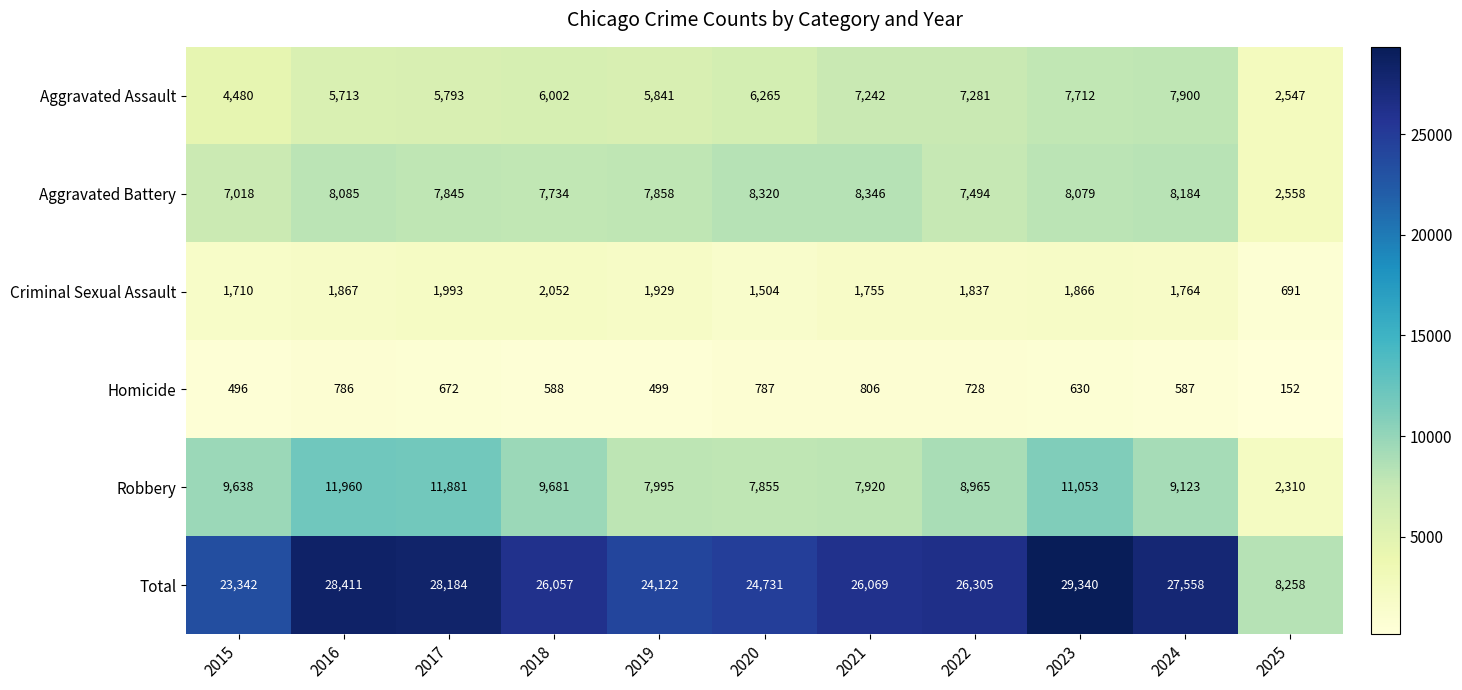

What is the spread (max minus min) of values at 2023?

28710